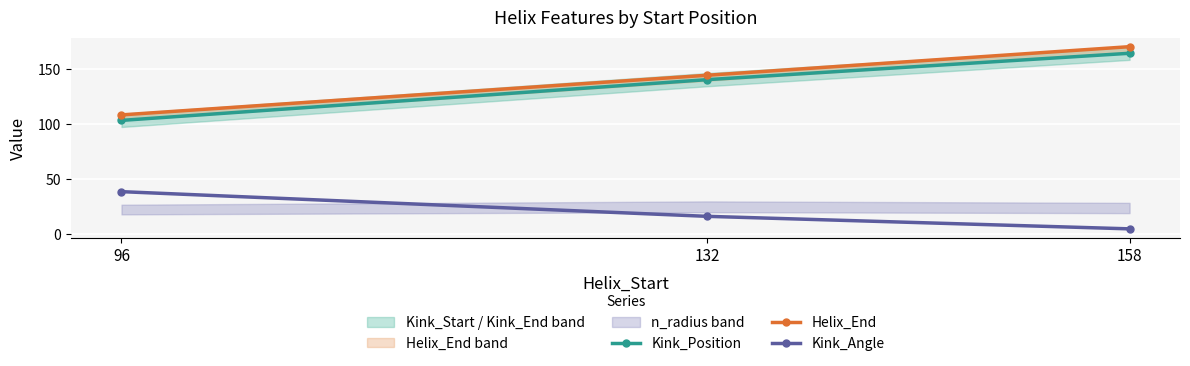

Which label corresponds to the largest value in the chart?

158